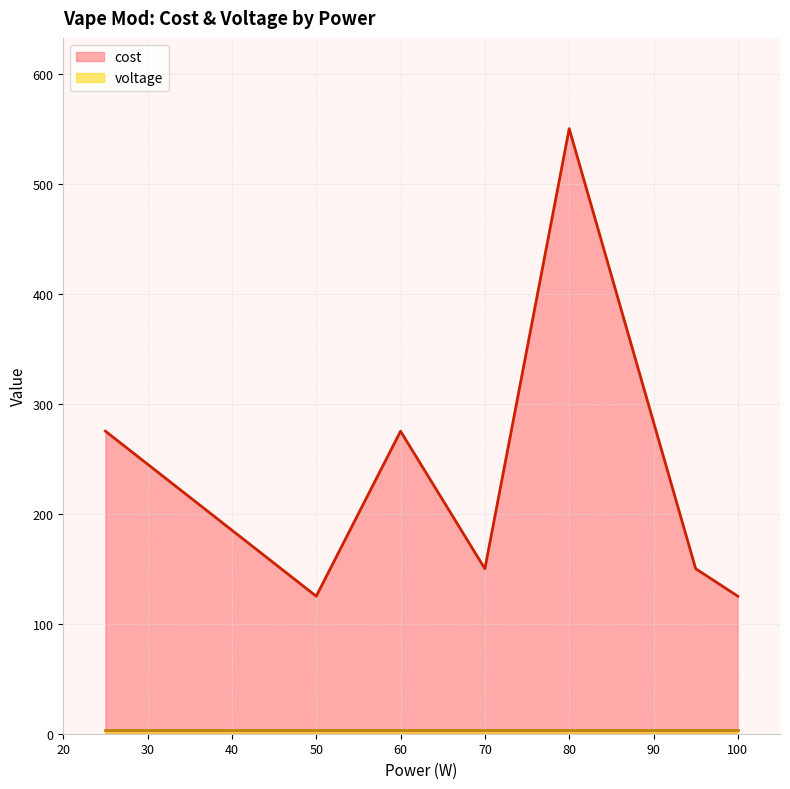

What is the change in value from 80 to 100?

-425